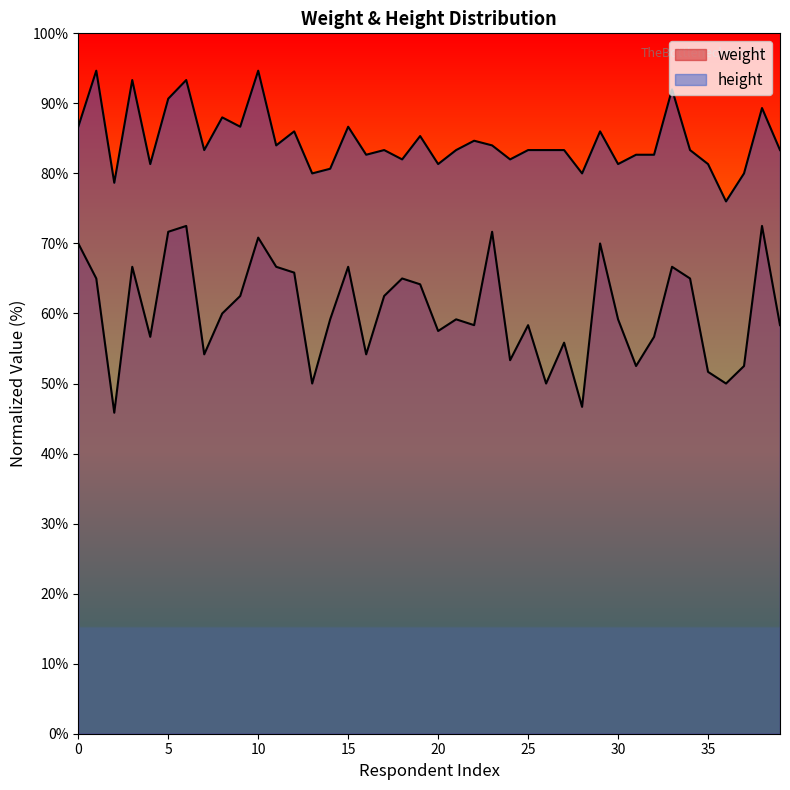

What is the difference between the height values at 23 and 14?

3.3